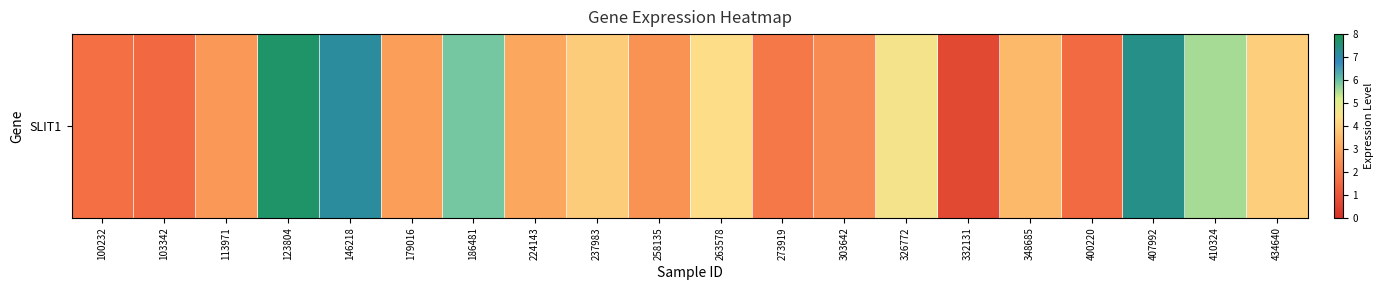

Rank the categories by value from highest to lowest.

123804, 407992, 146218, 186481, 410324, 326772, 263578, 434640, 237983, 348685, 224143, 179016, 113971, 258135, 303642, 273919, 100232, 400220, 103342, 332131